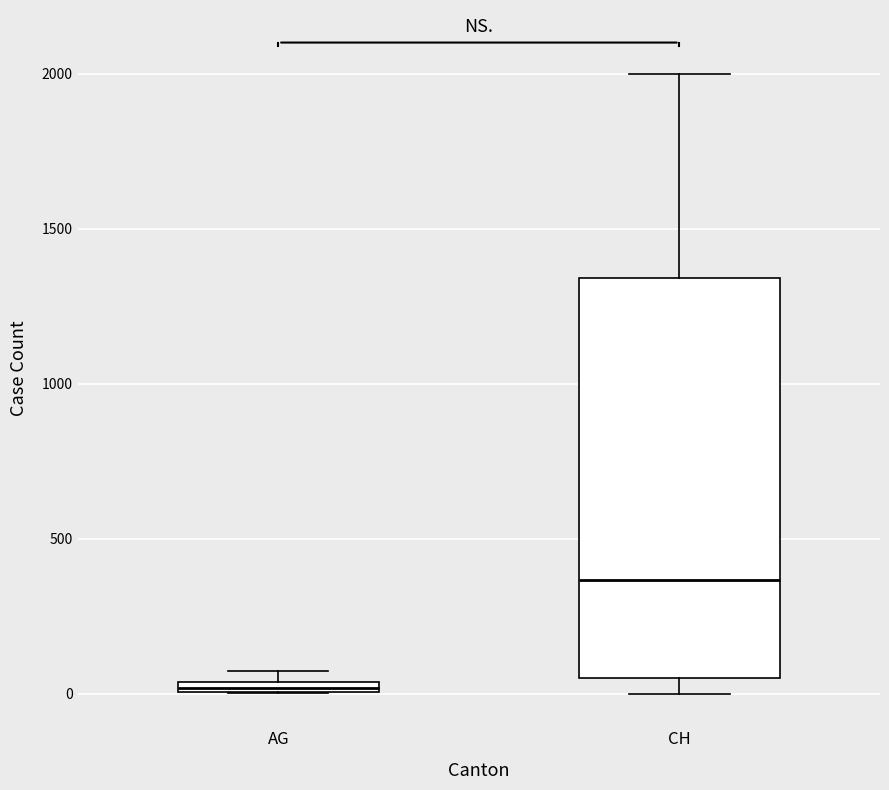

Where does the lower whisker of the box for CH end on the y-axis? The values are not printed on the chart, so give them approximately, as read against the axis.

0